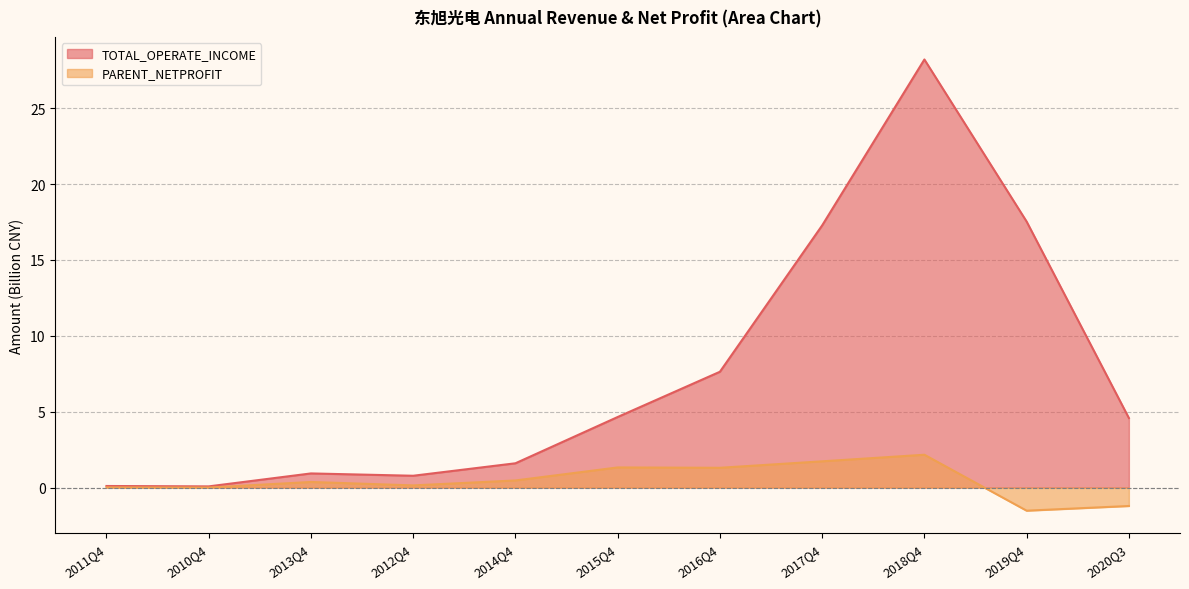

Reading left to right, extract all data points from this chart.

TOTAL_OPERATE_INCOME: 2011Q4=0.1	2010Q4=0.1	2013Q4=0.9	2012Q4=0.8	2014Q4=1.6	2015Q4=4.7	2016Q4=7.6	2017Q4=17.3	2018Q4=28.2	2019Q4=17.5	2020Q3=4.6
PARENT_NETPROFIT: 2011Q4=0.0	2010Q4=0.0	2013Q4=0.4	2012Q4=0.1	2014Q4=0.5	2015Q4=1.3	2016Q4=1.3	2017Q4=1.7	2018Q4=2.2	2019Q4=-1.5	2020Q3=-1.2